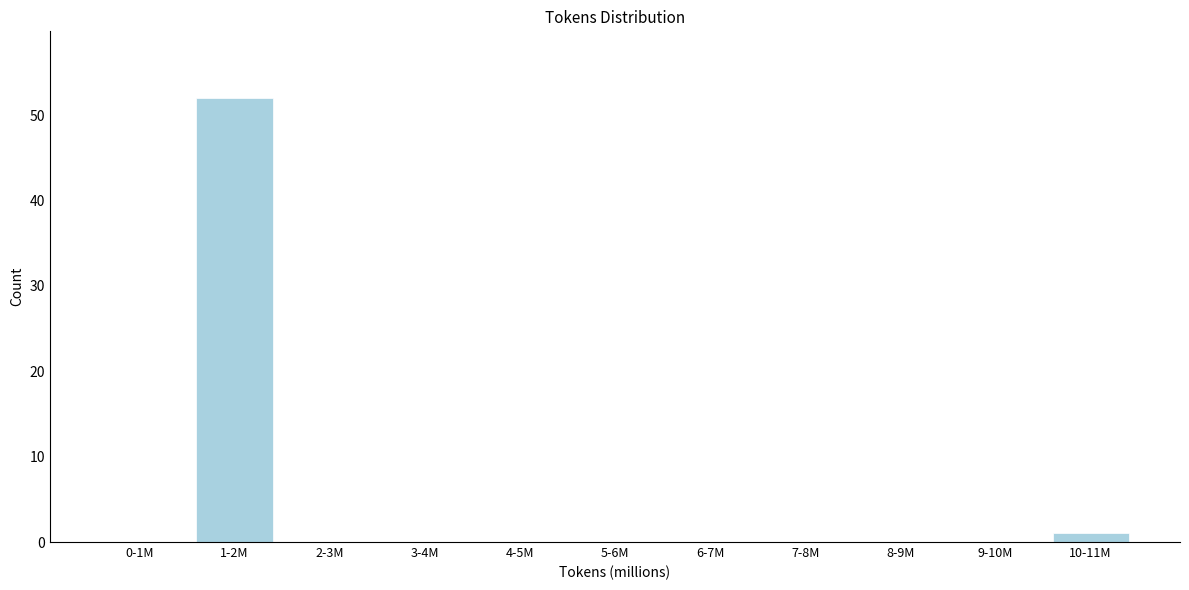

Reading left to right, list all the values displayed in this chart.

0-1M=0	1-2M=52	2-3M=0	3-4M=0	4-5M=0	5-6M=0	6-7M=0	7-8M=0	8-9M=0	9-10M=0	10-11M=1